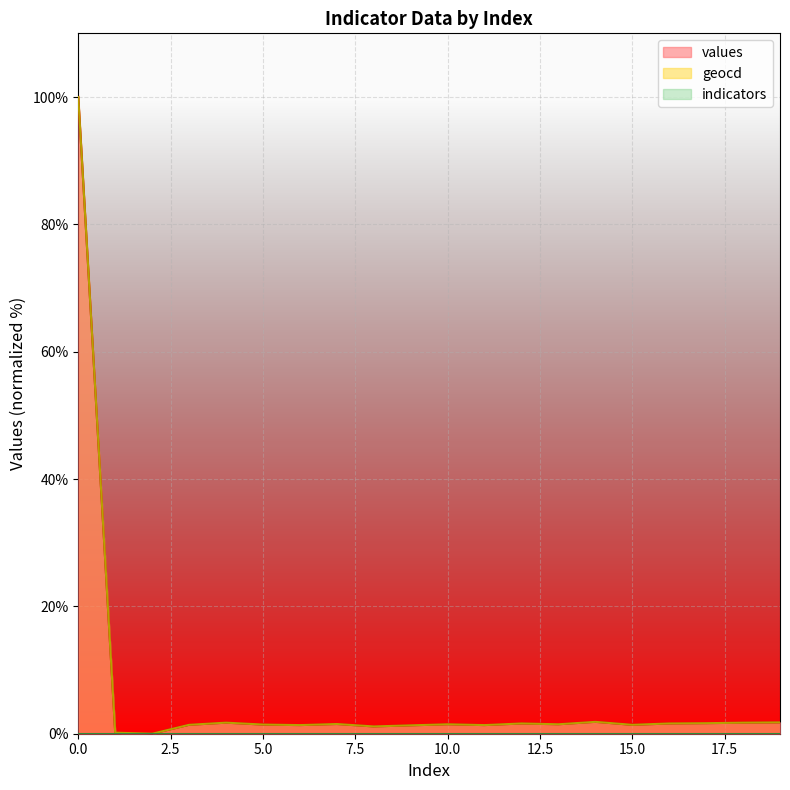

Which has a higher value, 7 or 8?

7